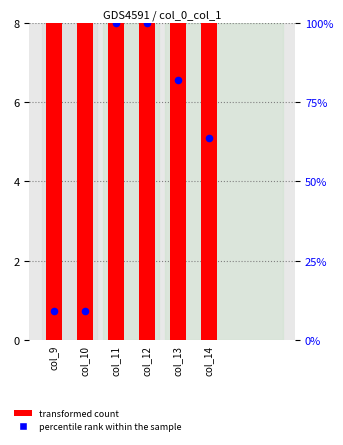

Which series has the largest total across all categories?

percentile rank within the sample